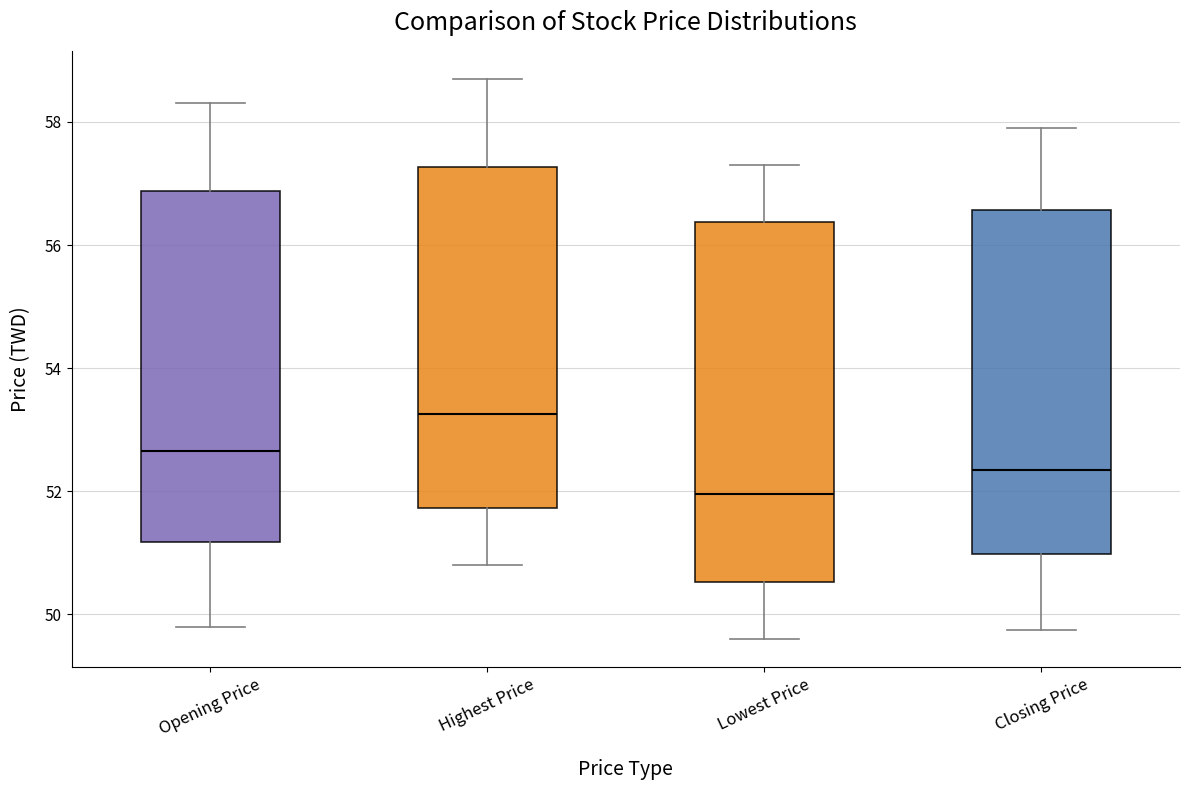

Reading left to right, transcribe this box plot: for each box, give where its median line is, the range the box spans, and where its two whiskers end, as read against the y-axis. The values are not printed on the chart, so give them approximately, as read against the axis.

Opening Price: median 52.6, box 51.2 to 56.8, whiskers 49.8 to 58.4
Highest Price: median 53.2, box 51.8 to 57.2, whiskers 50.8 to 58.8
Lowest Price: median 52.0, box 50.6 to 56.4, whiskers 49.6 to 57.4
Closing Price: median 52.4, box 51.0 to 56.6, whiskers 49.8 to 58.0